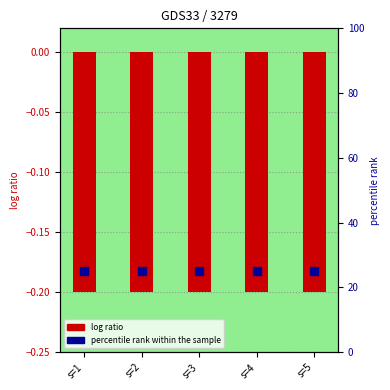

At how many categories does at least one series exceed 9?

5